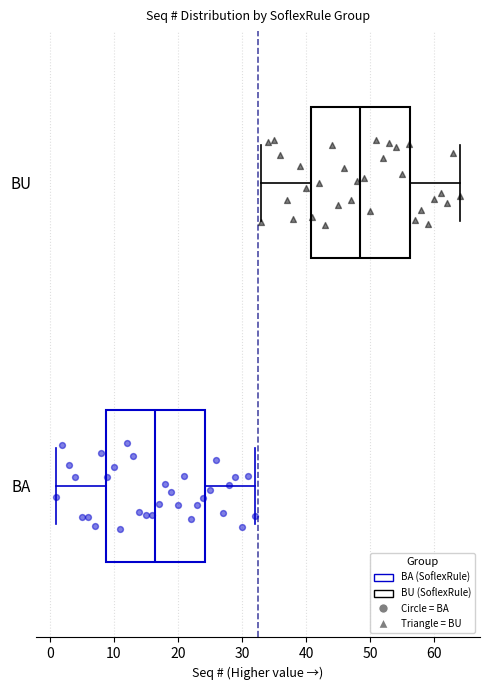

Which box's median line is the furthest to the left?

BA